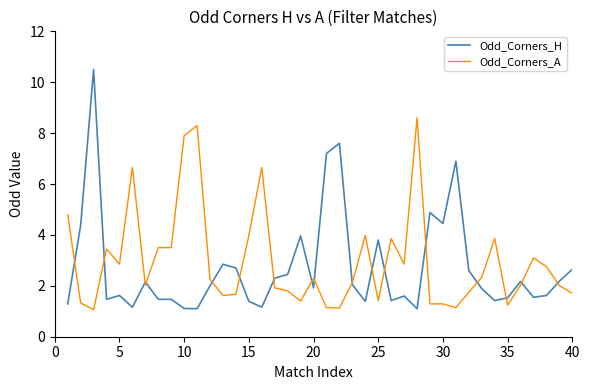

What is the minimum value shown in the chart?

1.1